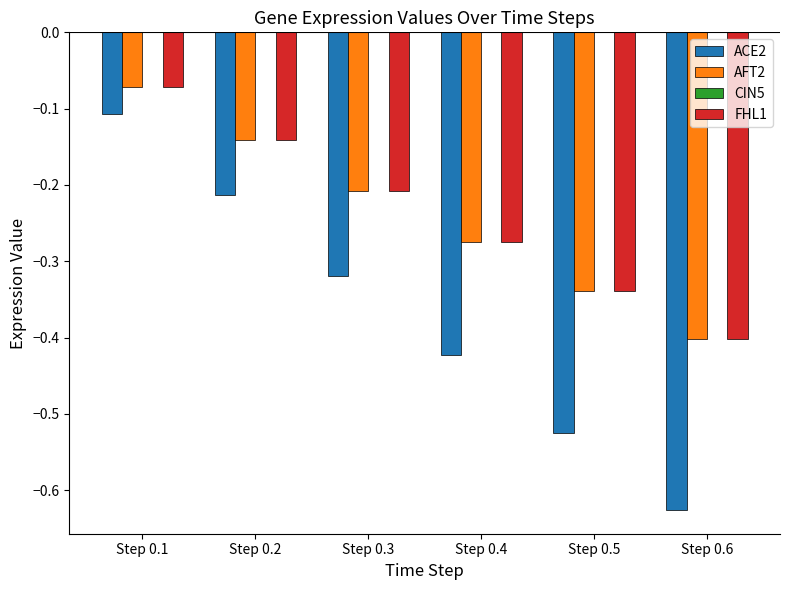

How many groups of bars are there?

6